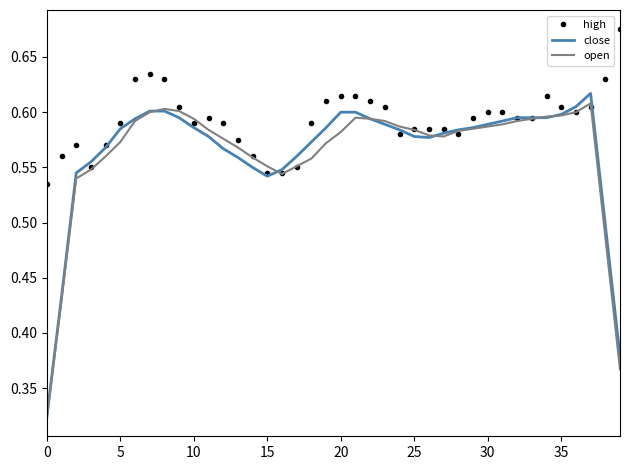

Which series has the largest total across all categories?

high